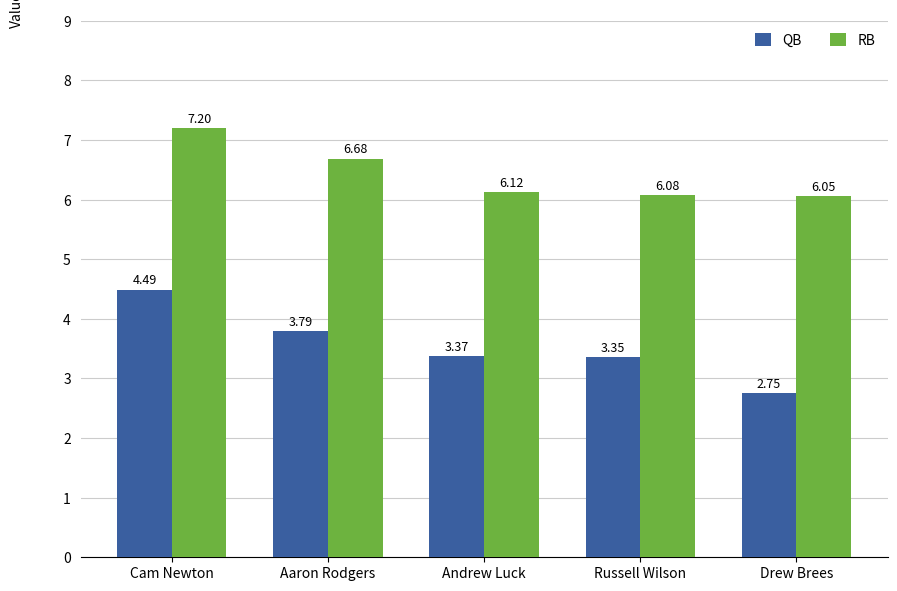

What is the label of the 3rd bar from the right?

Andrew Luck